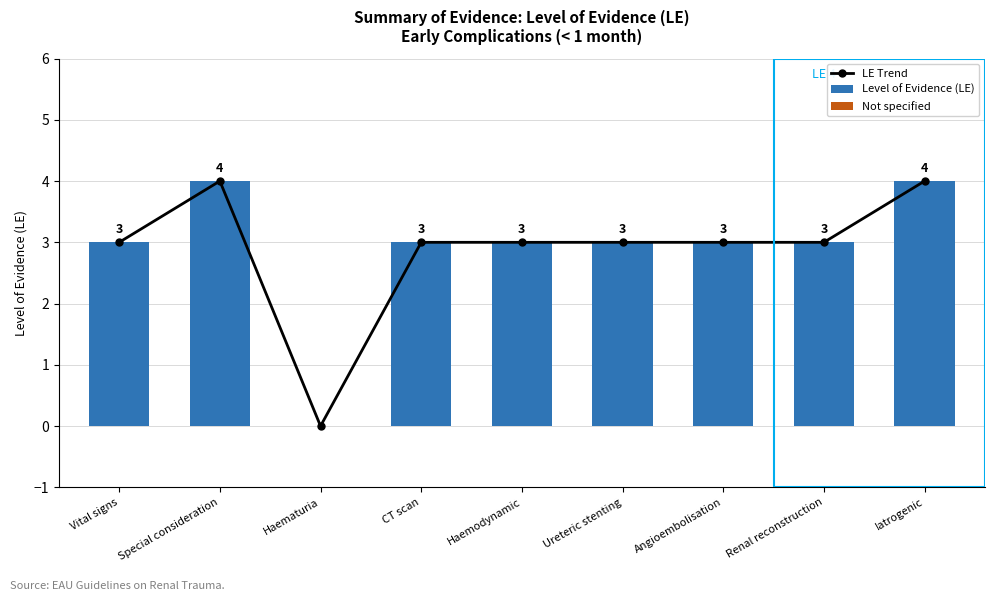

At how many categories does at least one series exceed 1?

8